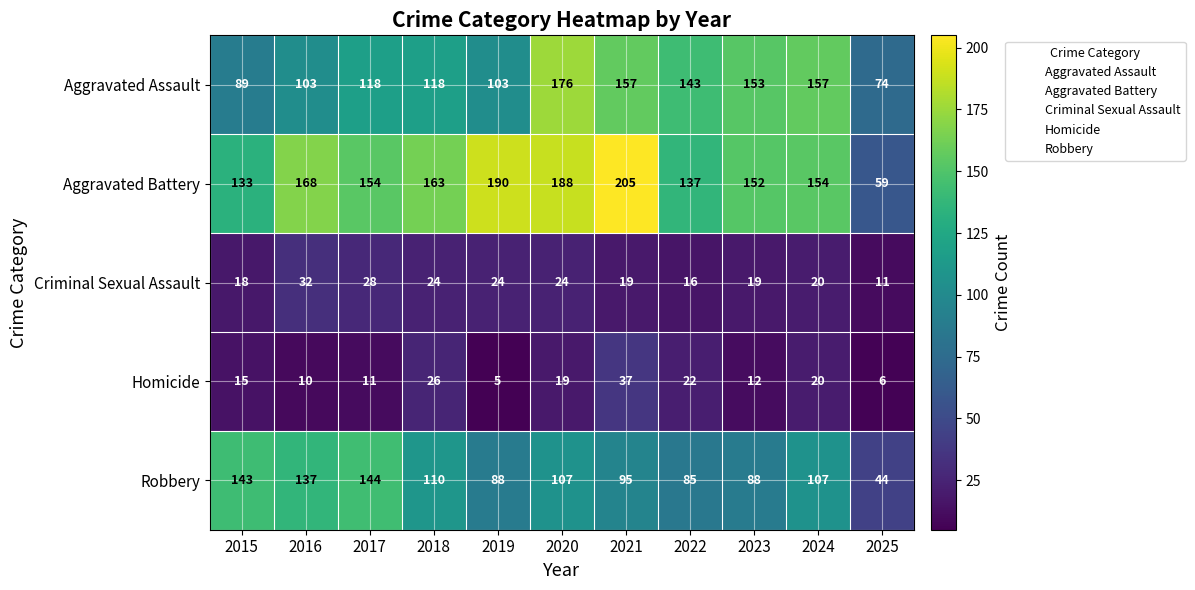

Is it true that Aggravated Battery equals 190 at 2019?

True